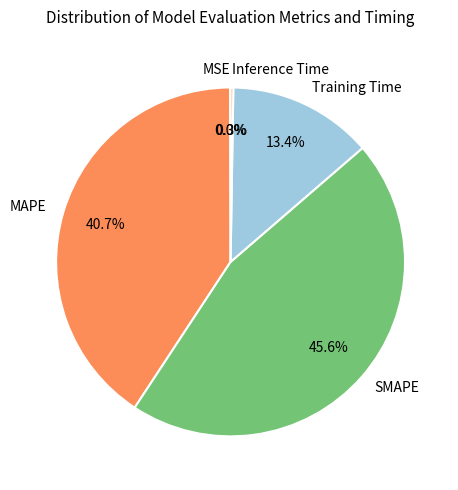

What percentage is NOT represented by MAPE?

59.3%